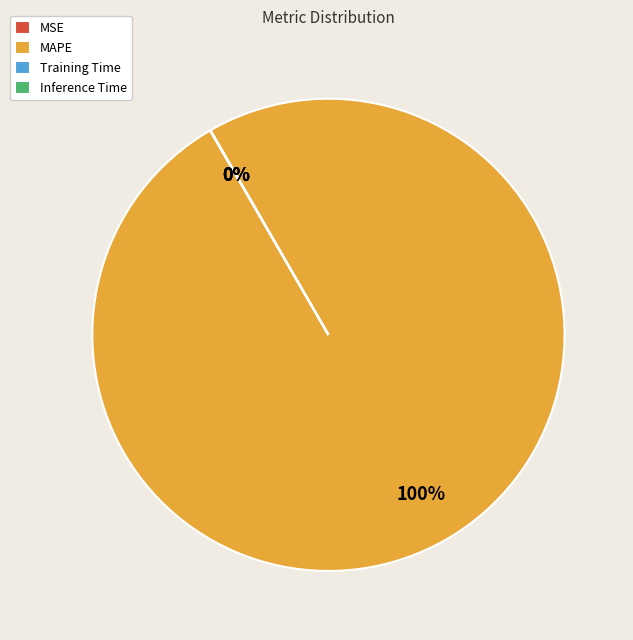

To the nearest percent, what is the difference between the largest and smallest slice percentages?

100%